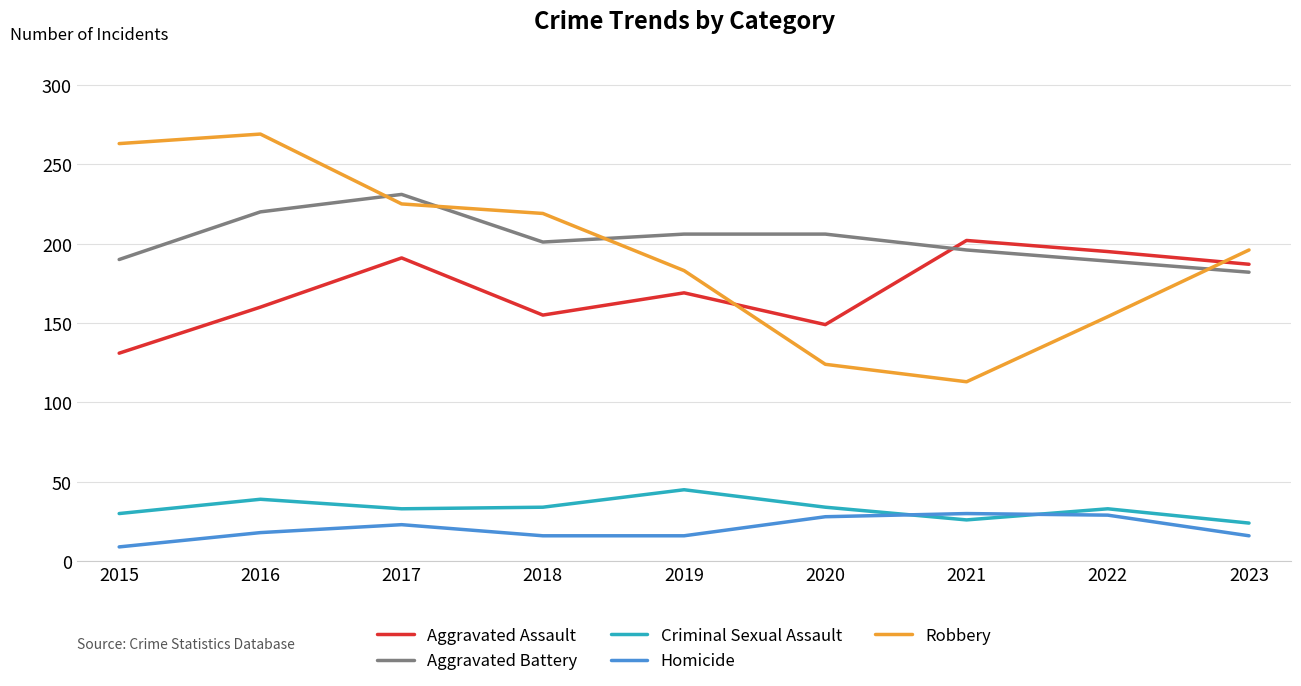

What is the minimum value shown in the chart?

9